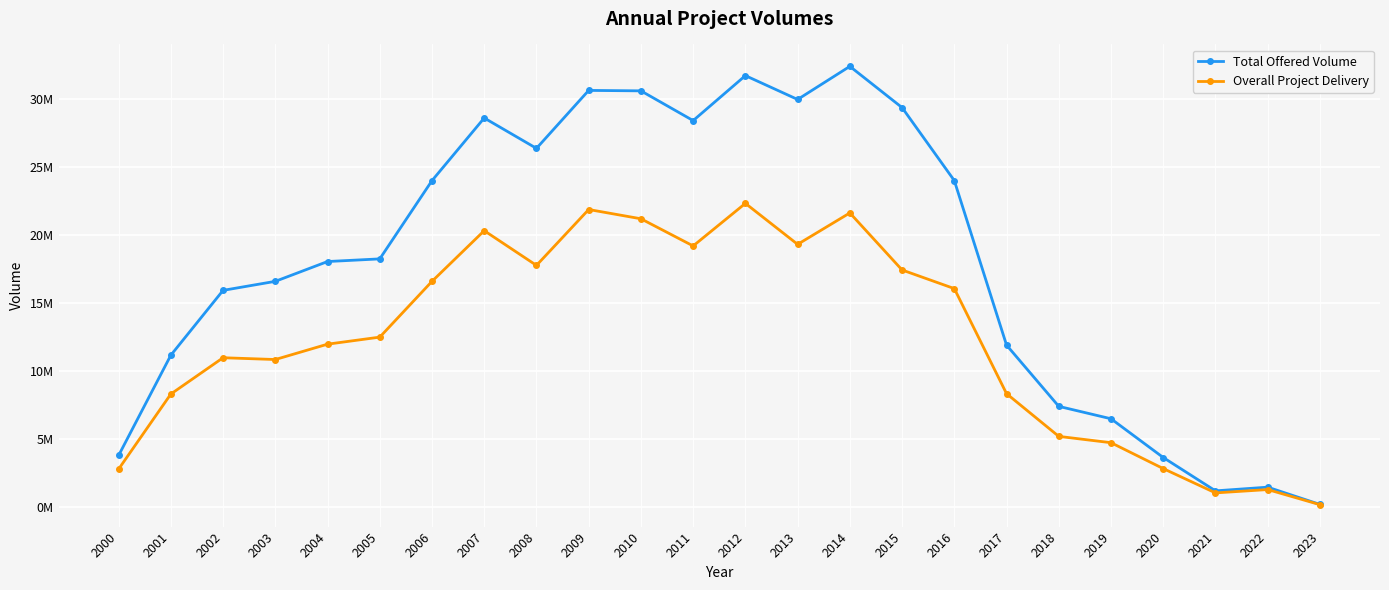

At which category is the sum across all series the highest?

2012